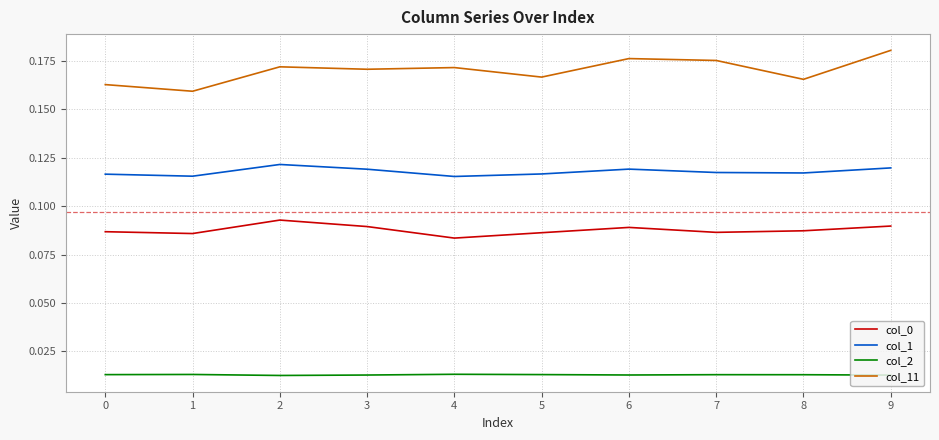

Is it true that col_1 equals 0.2 at 0?

False